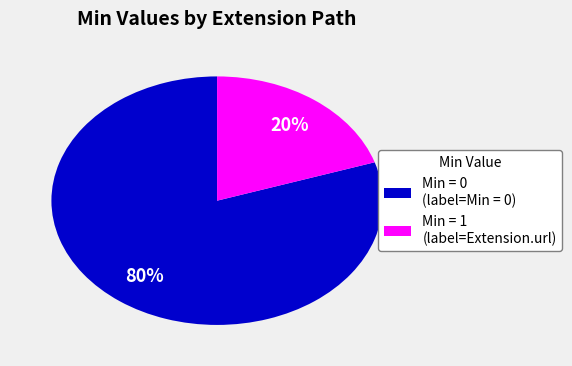

True or false: Min = 0 (label=Min = 0) accounts for 80% of the total.

True